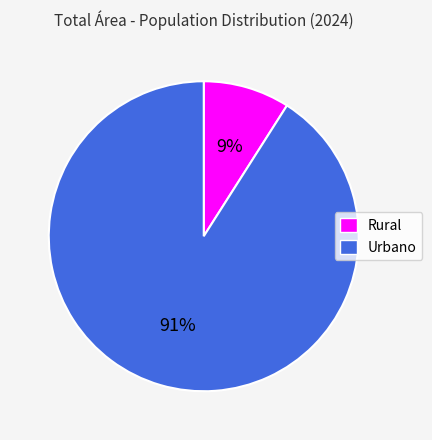

Which category accounts for the majority?

Urbano